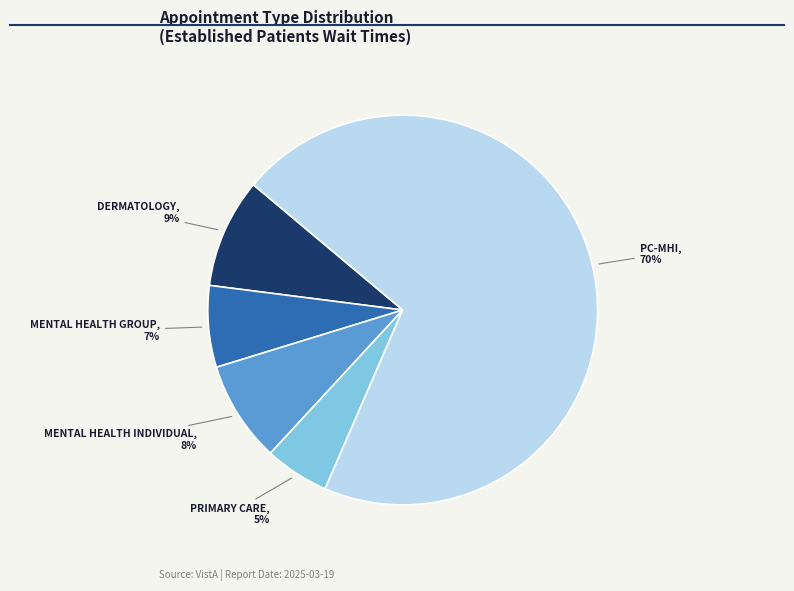

To the nearest percent, what is the average slice percentage?

20%